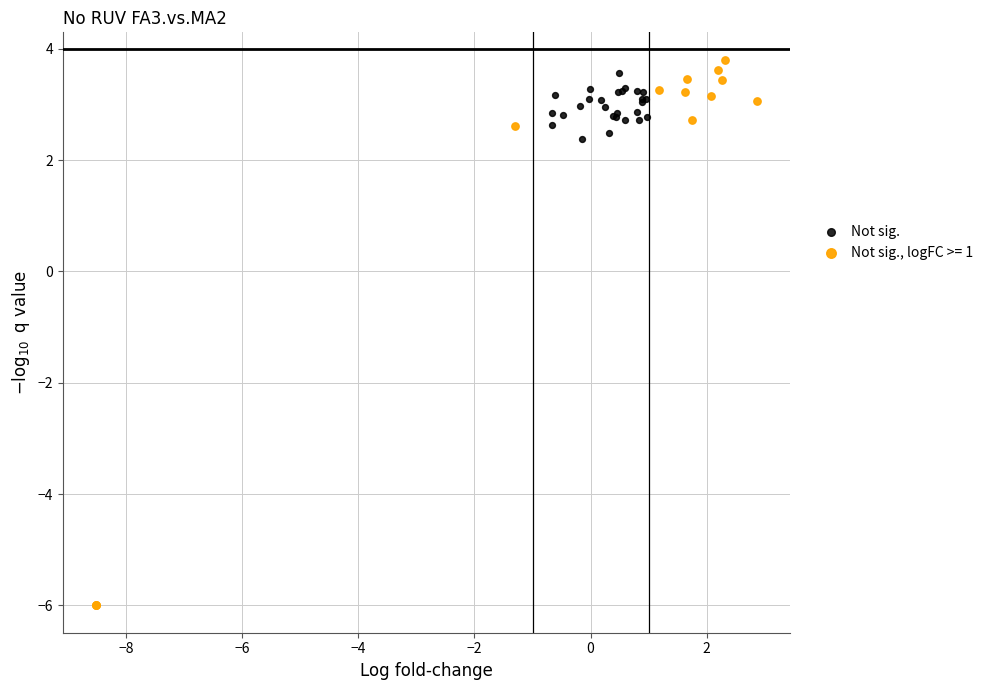

Which series has the widest spread of Y values?

Not sig., logFC >= 1